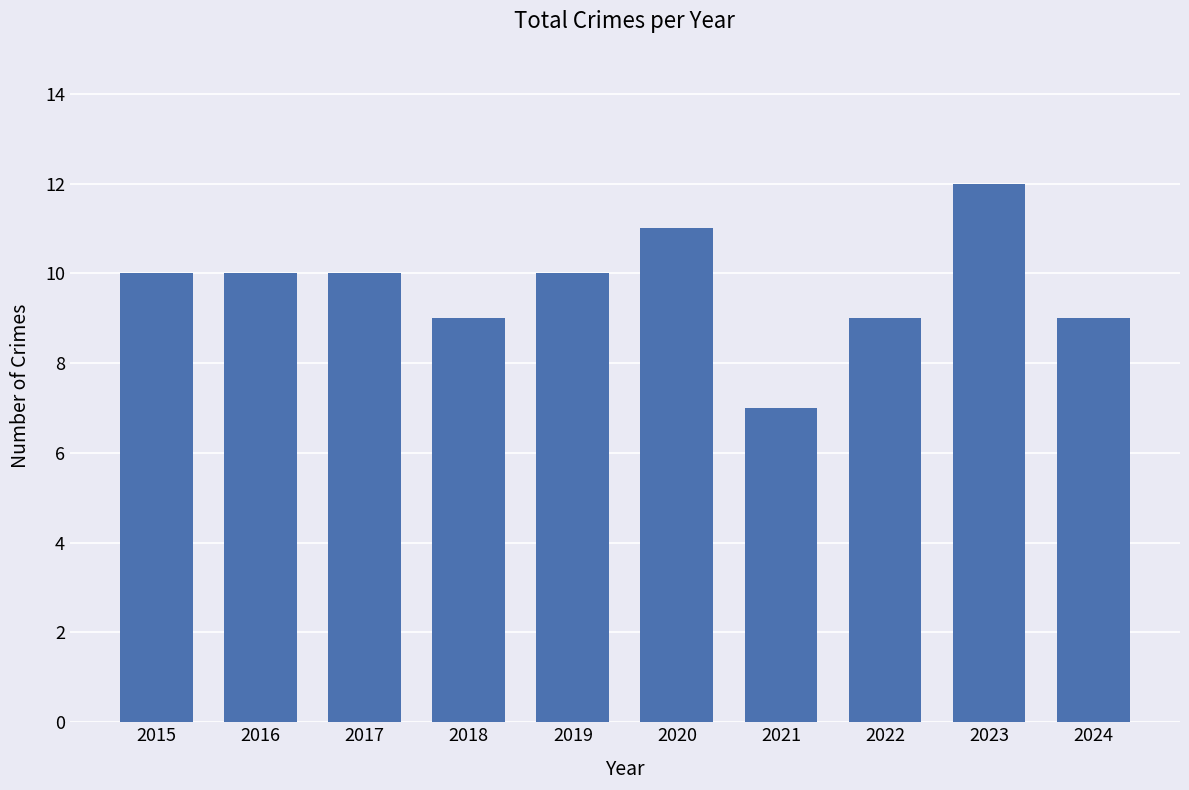

What is the value of the 8th bar from the left?

9